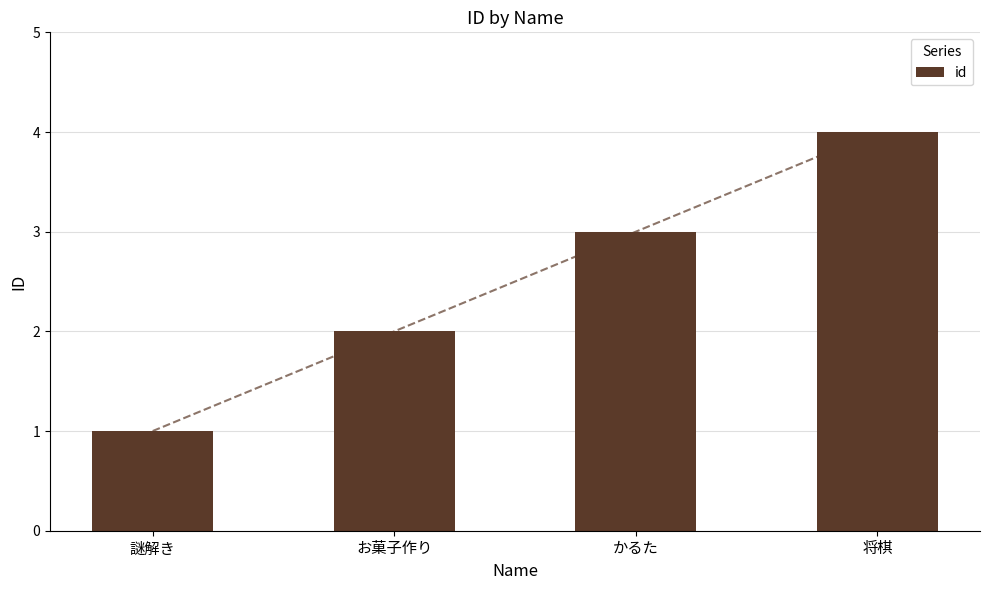

Are the bars horizontal?

No